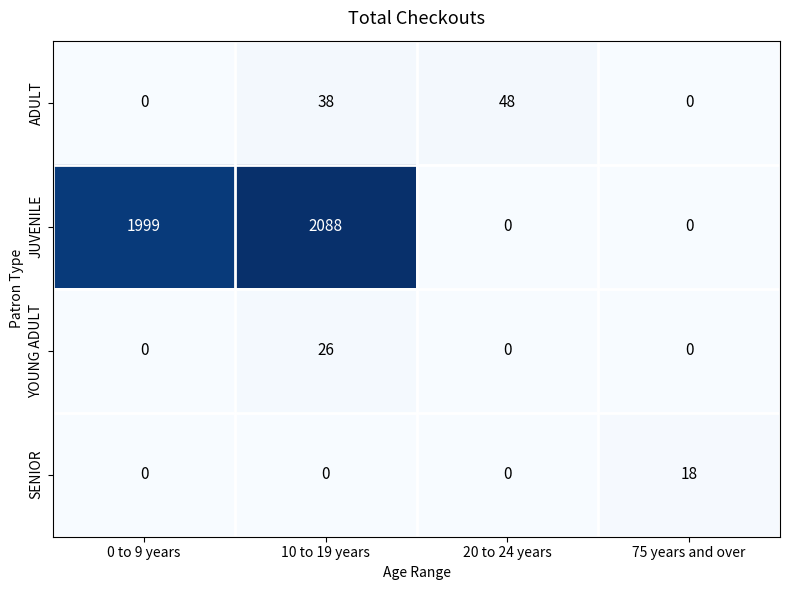

What is the difference between the maximum and second lowest values in the YOUNG ADULT series?

26